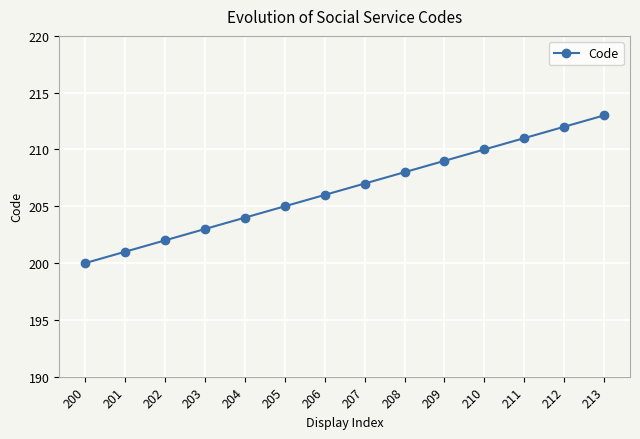

Reading right to left, list all the values displayed in this chart.

213	212	211	210	209	208	207	206	205	204	203	202	201	200